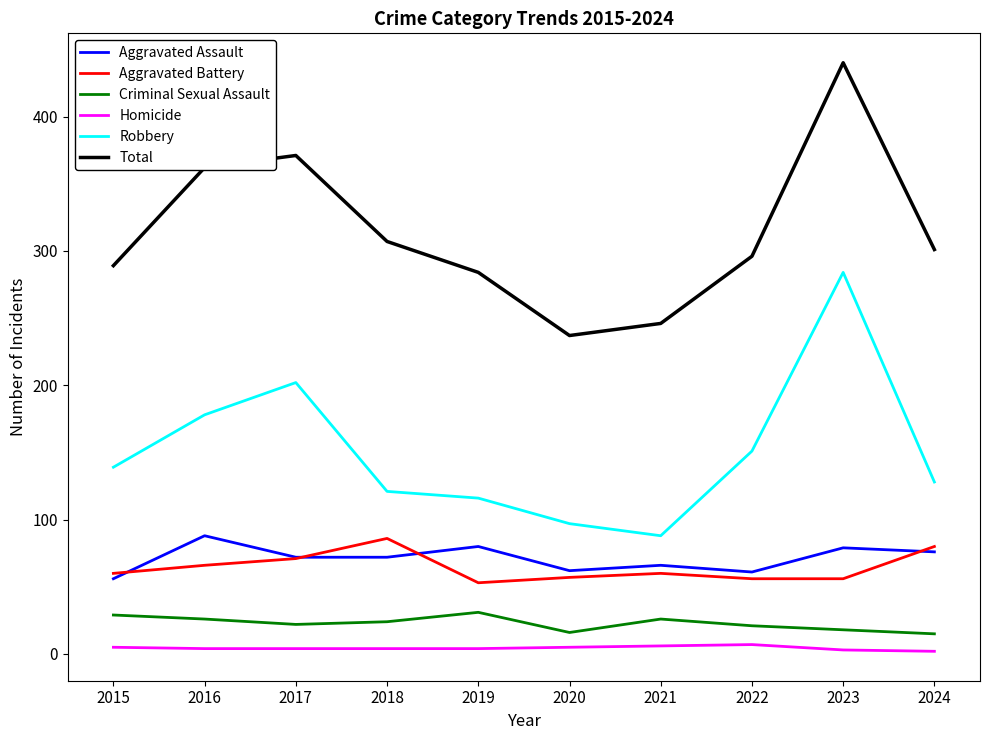

What is the sum of the Robbery values at 2024 and 2015?

267